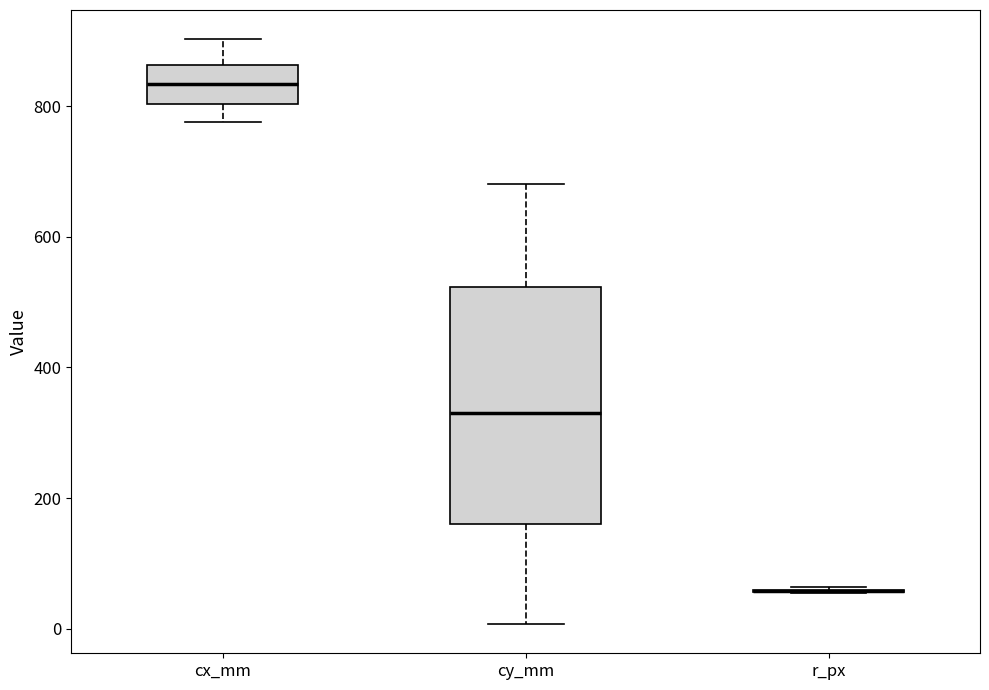

Which box is the tallest, from its lower edge to its upper edge?

cy_mm